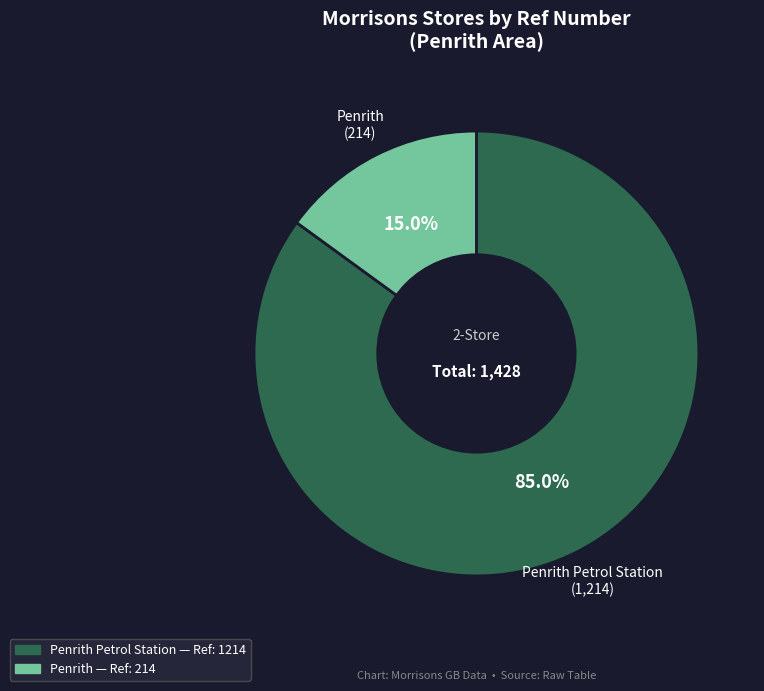

Rank the categories by value from highest to lowest.

Penrith Petrol Station, Penrith